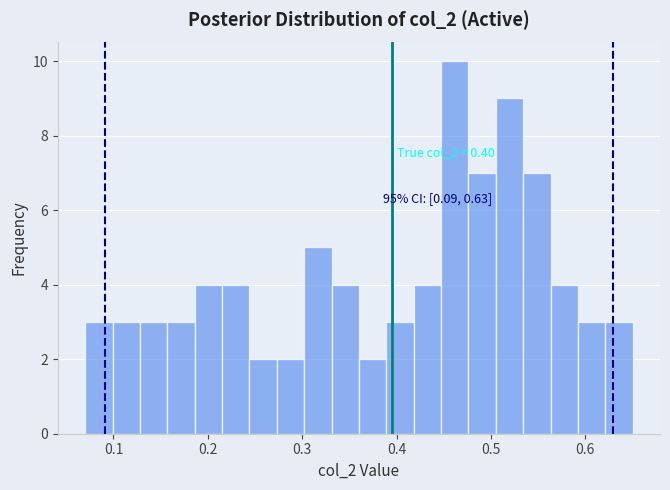

Read against the x-axis, roughly where is the centre of the tallest bar?

0.46